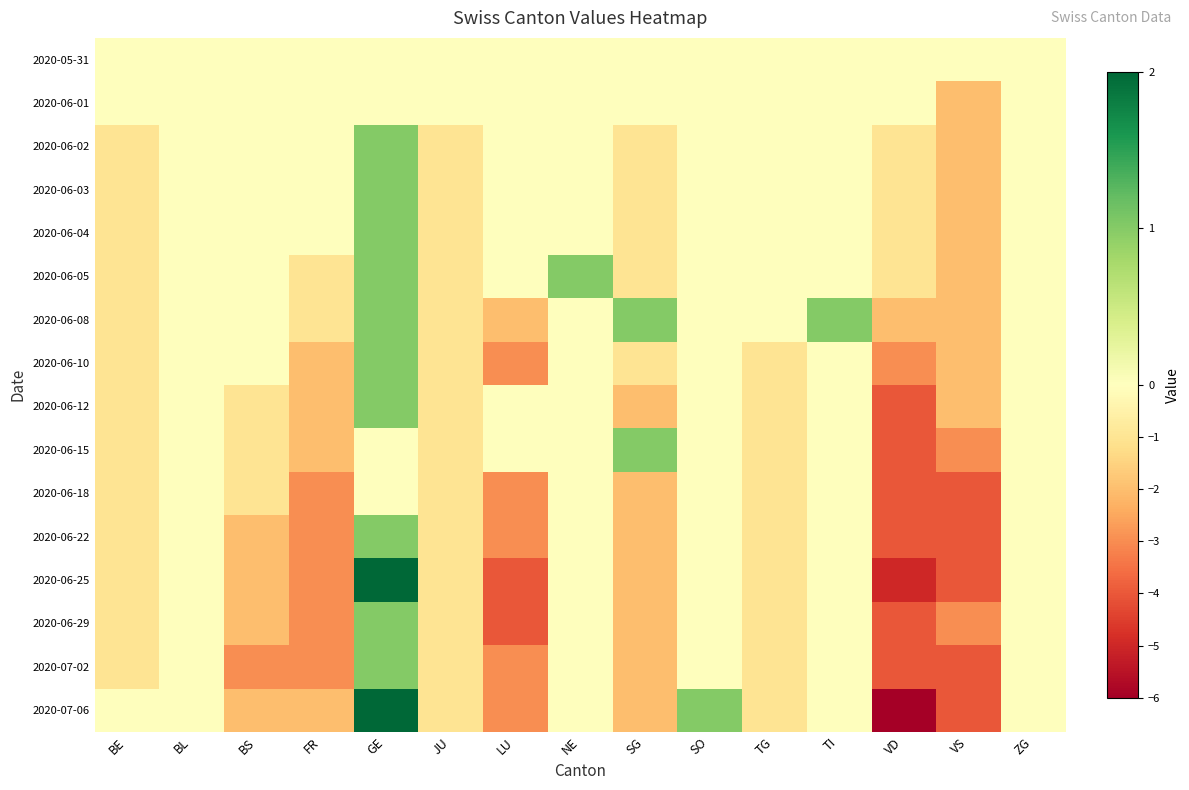

What is the minimum value shown in the chart?

-6